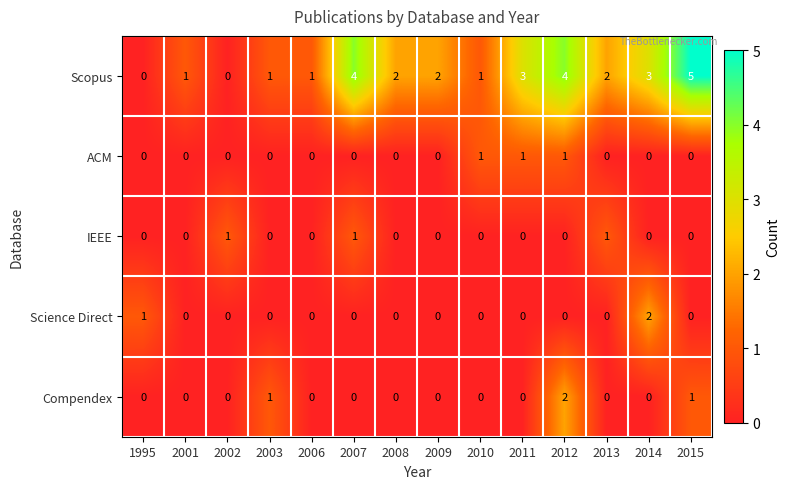

What is the maximum value shown in the chart?

5